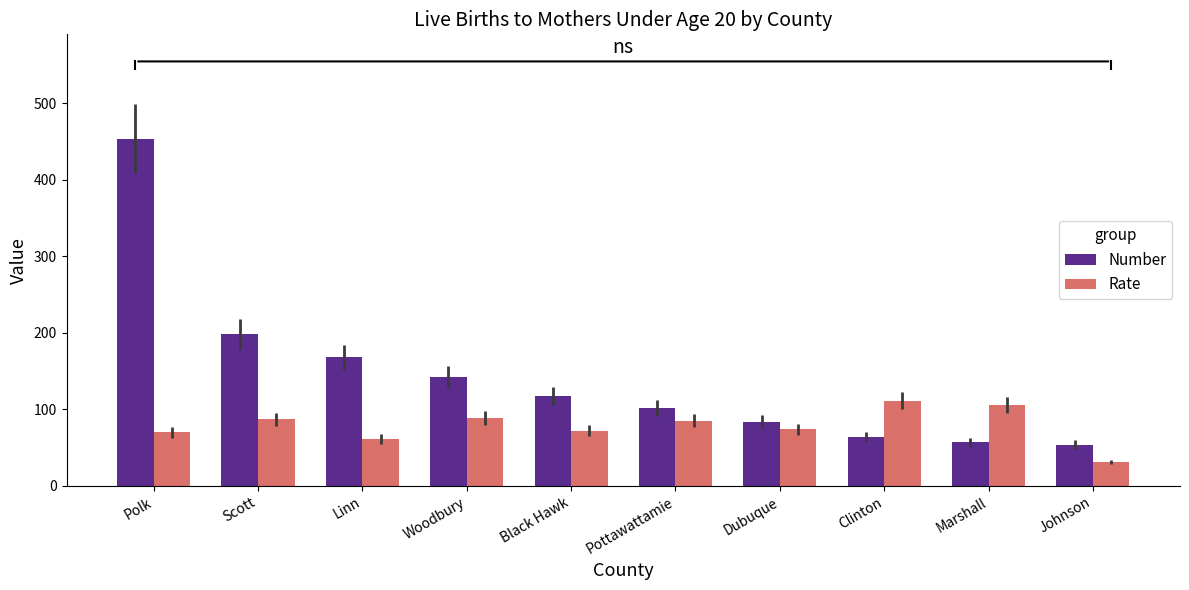

What is the value of the Number bar at the 3rd from the left?

168.0